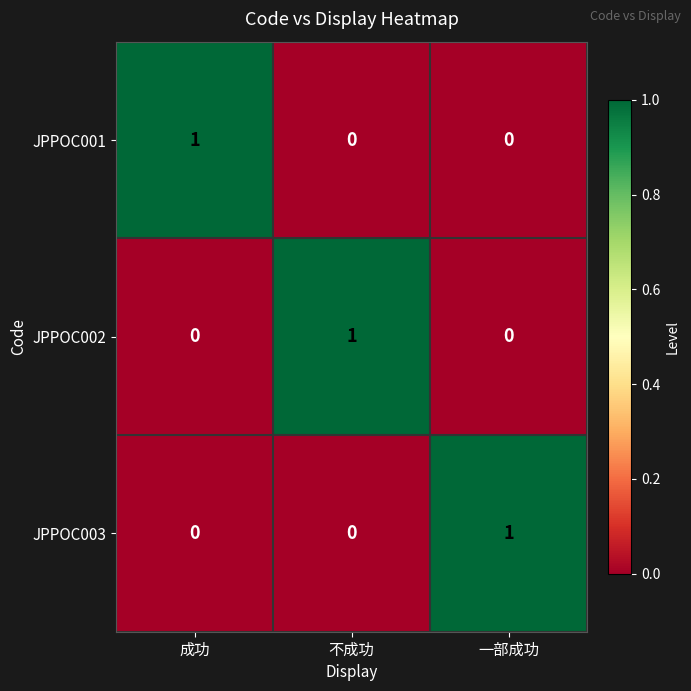

Reading left to right, what are all the values shown in this chart?

JPPOC001: 成功=1	不成功=0	一部成功=0
JPPOC002: 成功=0	不成功=1	一部成功=0
JPPOC003: 成功=0	不成功=0	一部成功=1